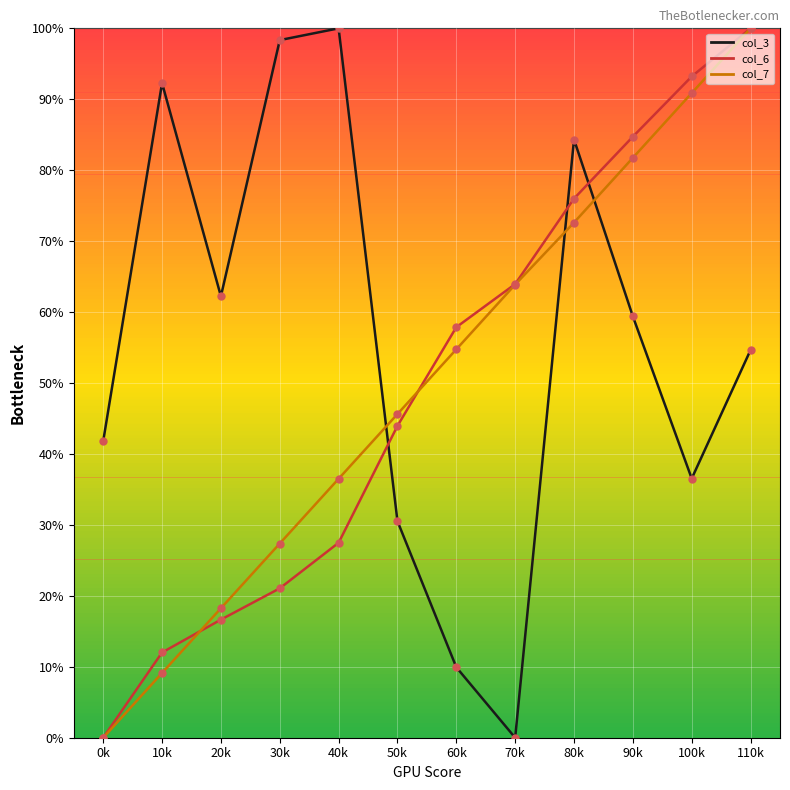

Which series has the largest total across all categories?

col_3